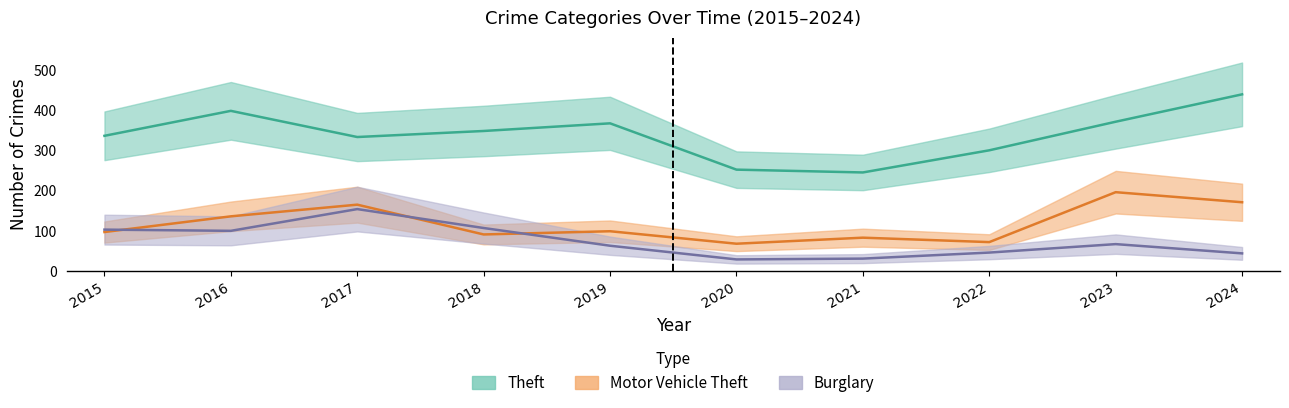

Reading left to right, what are all the values shown in this chart?

Burglary: 2015=103	2016=100	2017=154	2018=107	2019=63	2020=29	2021=31	2022=46	2023=67	2024=44
Motor Vehicle Theft: 2015=97	2016=136	2017=165	2018=91	2019=99	2020=68	2021=83	2022=72	2023=196	2024=171
Theft: 2015=336	2016=398	2017=333	2018=348	2019=367	2020=252	2021=245	2022=300	2023=371	2024=439